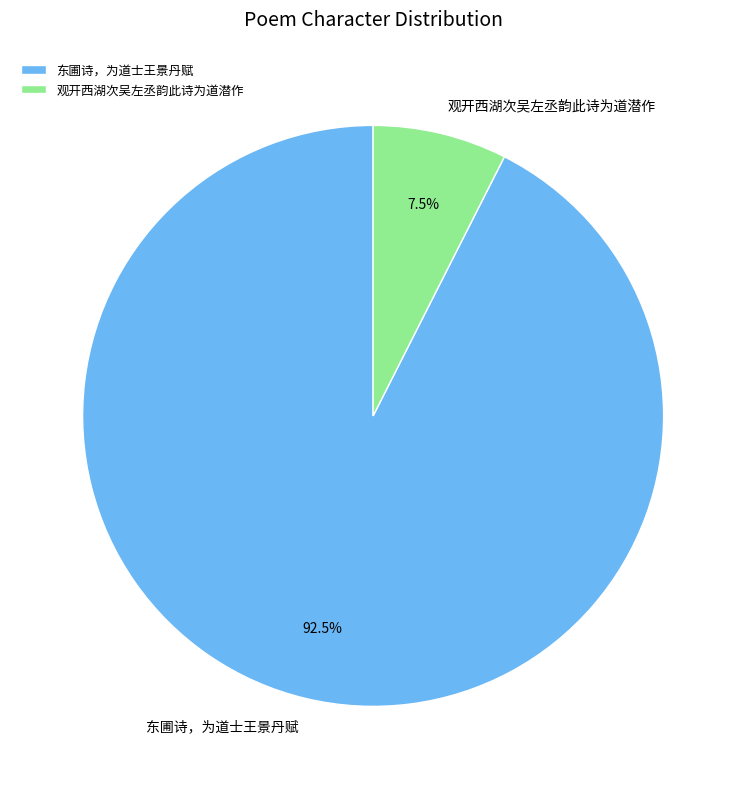

Which category has the biggest portion of the pie?

东圃诗，为道士王景丹赋